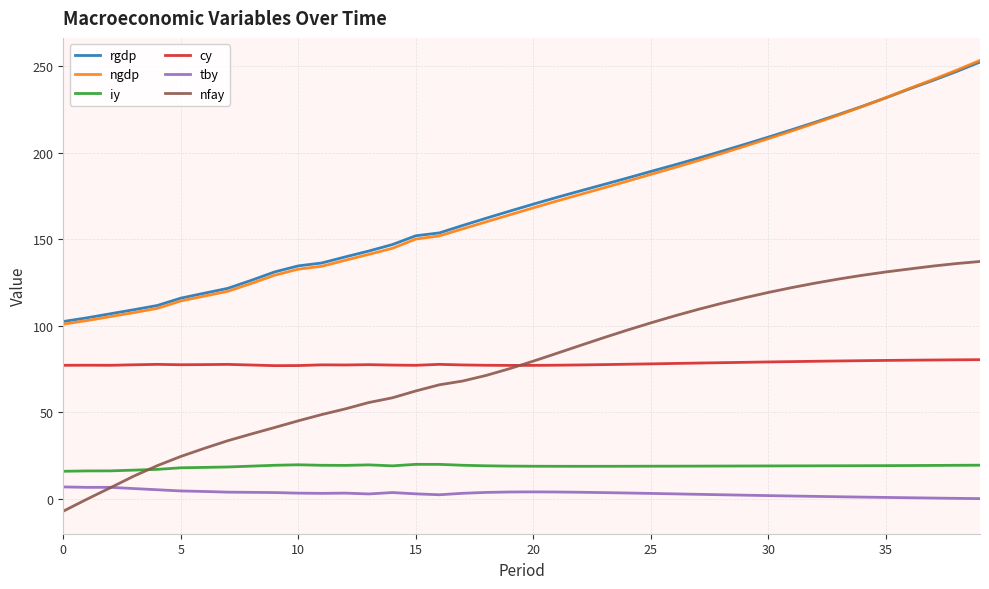

What is the greatest value displayed?

253.4